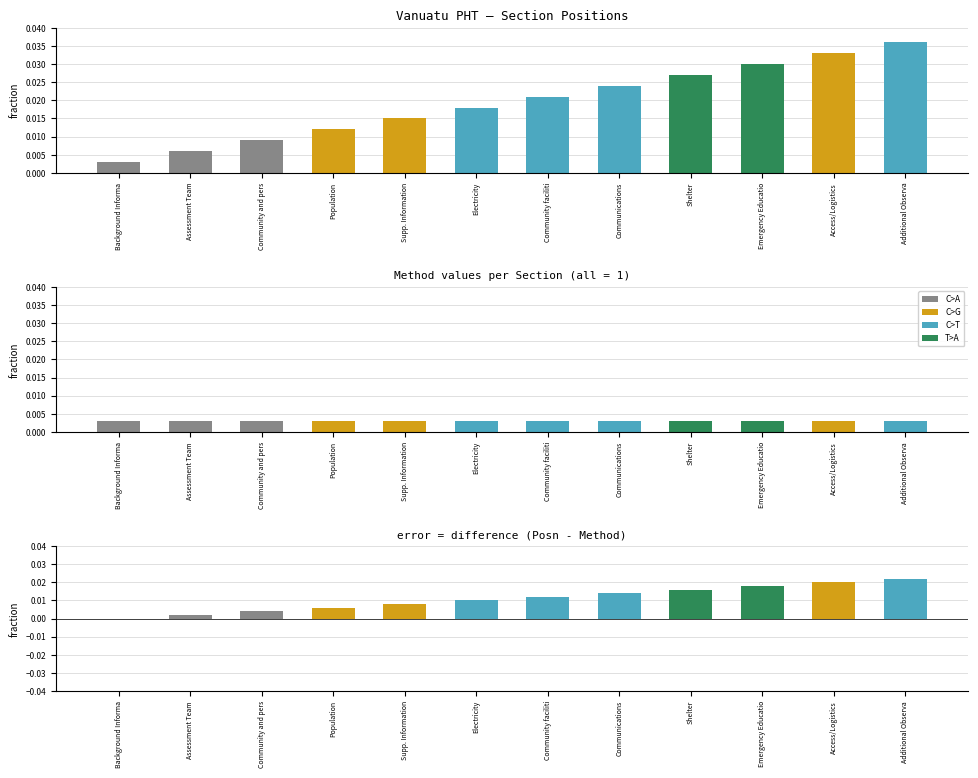

Does the chart contain stacked bars?

No